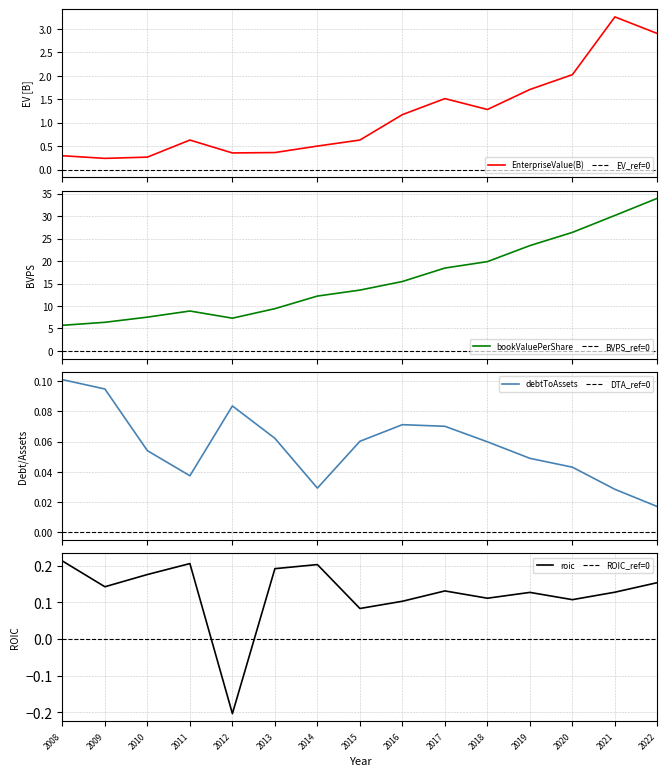

Reading left to right, transcribe all the data shown in this chart.

EnterpriseValue: 2008=0.3	2009=0.2	2010=0.3	2011=0.6	2012=0.4	2013=0.4	2014=0.5	2015=0.6	2016=1.2	2017=1.5	2018=1.3	2019=1.7	2020=2.0	2021=3.3	2022=2.9
bookValuePerShare: 2008=5.7	2009=6.4	2010=7.5	2011=8.9	2012=7.3	2013=9.4	2014=12.2	2015=13.5	2016=15.5	2017=18.5	2018=19.9	2019=23.5	2020=26.4	2021=30.2	2022=34.0
debtToAssets: 2008=0.1	2009=0.1	2010=0.1	2011=0.0	2012=0.1	2013=0.1	2014=0.0	2015=0.1	2016=0.1	2017=0.1	2018=0.1	2019=0.0	2020=0.0	2021=0.0	2022=0.0
roic: 2008=0.2	2009=0.1	2010=0.2	2011=0.2	2012=-0.2	2013=0.2	2014=0.2	2015=0.1	2016=0.1	2017=0.1	2018=0.1	2019=0.1	2020=0.1	2021=0.1	2022=0.2